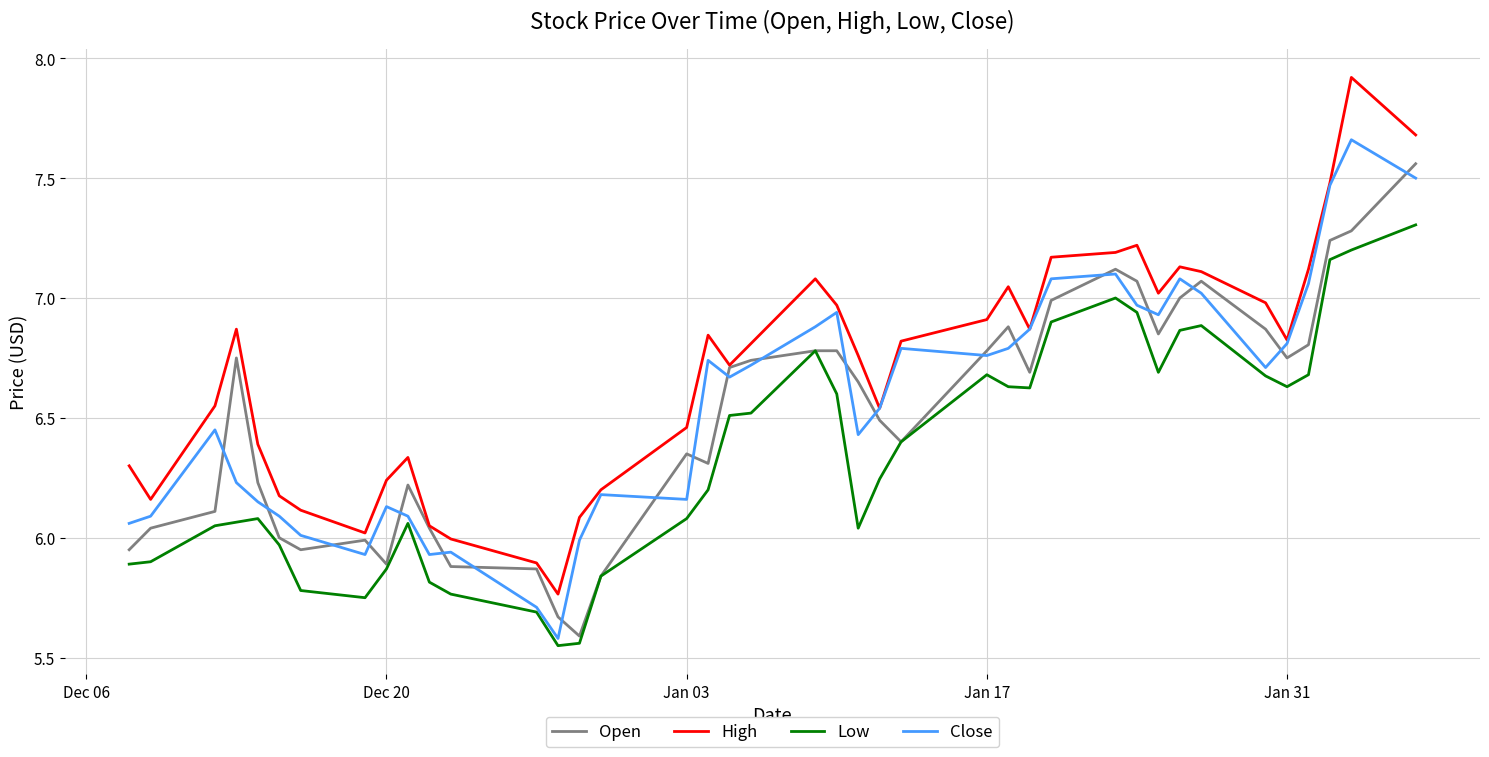

At how many categories does at least one series exceed 7?

12